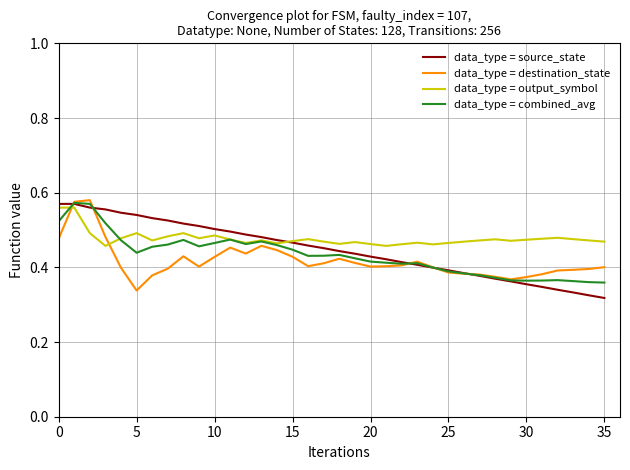

Where is data_type = destination_state nearest to the value 0?

5